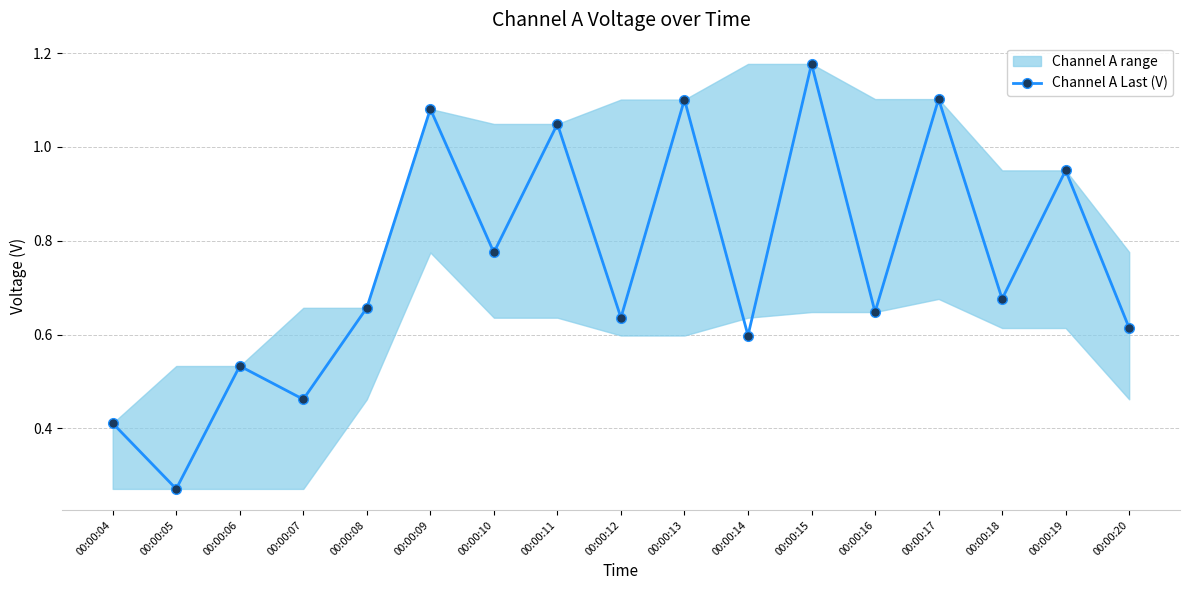

Does the chart display data point markers on the line(s)?

Yes